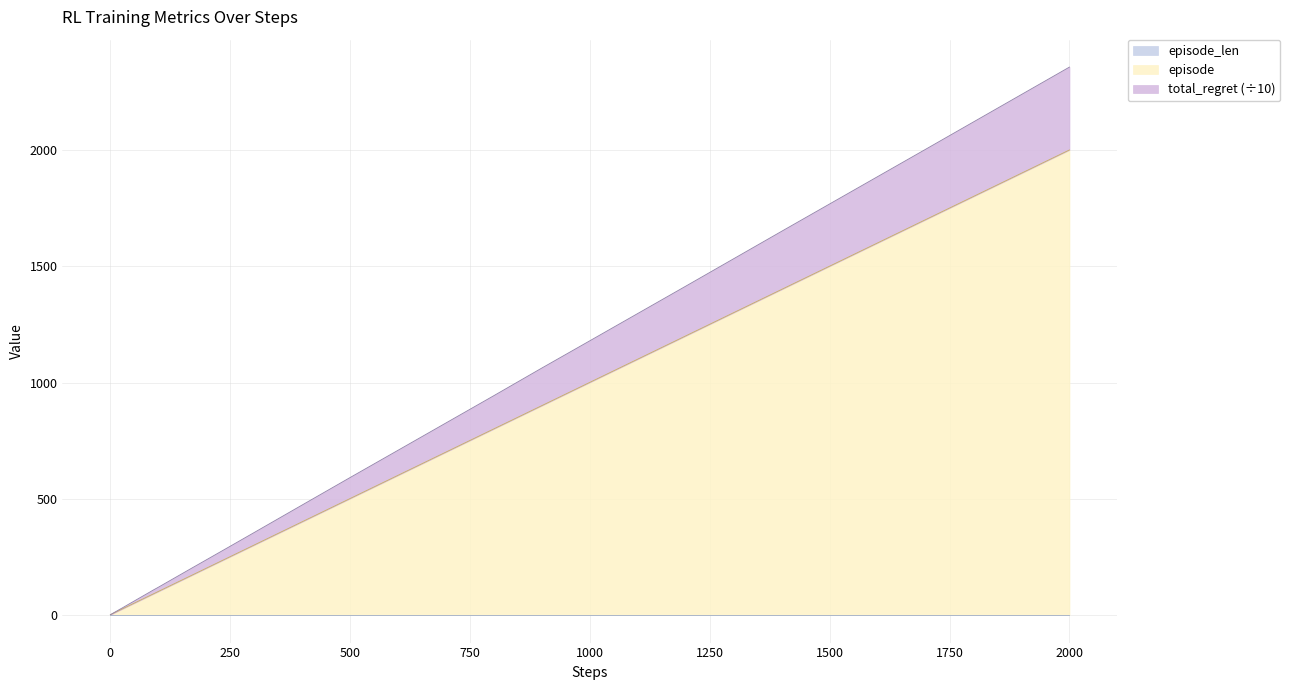

At which label does episode first exceed 81?

90